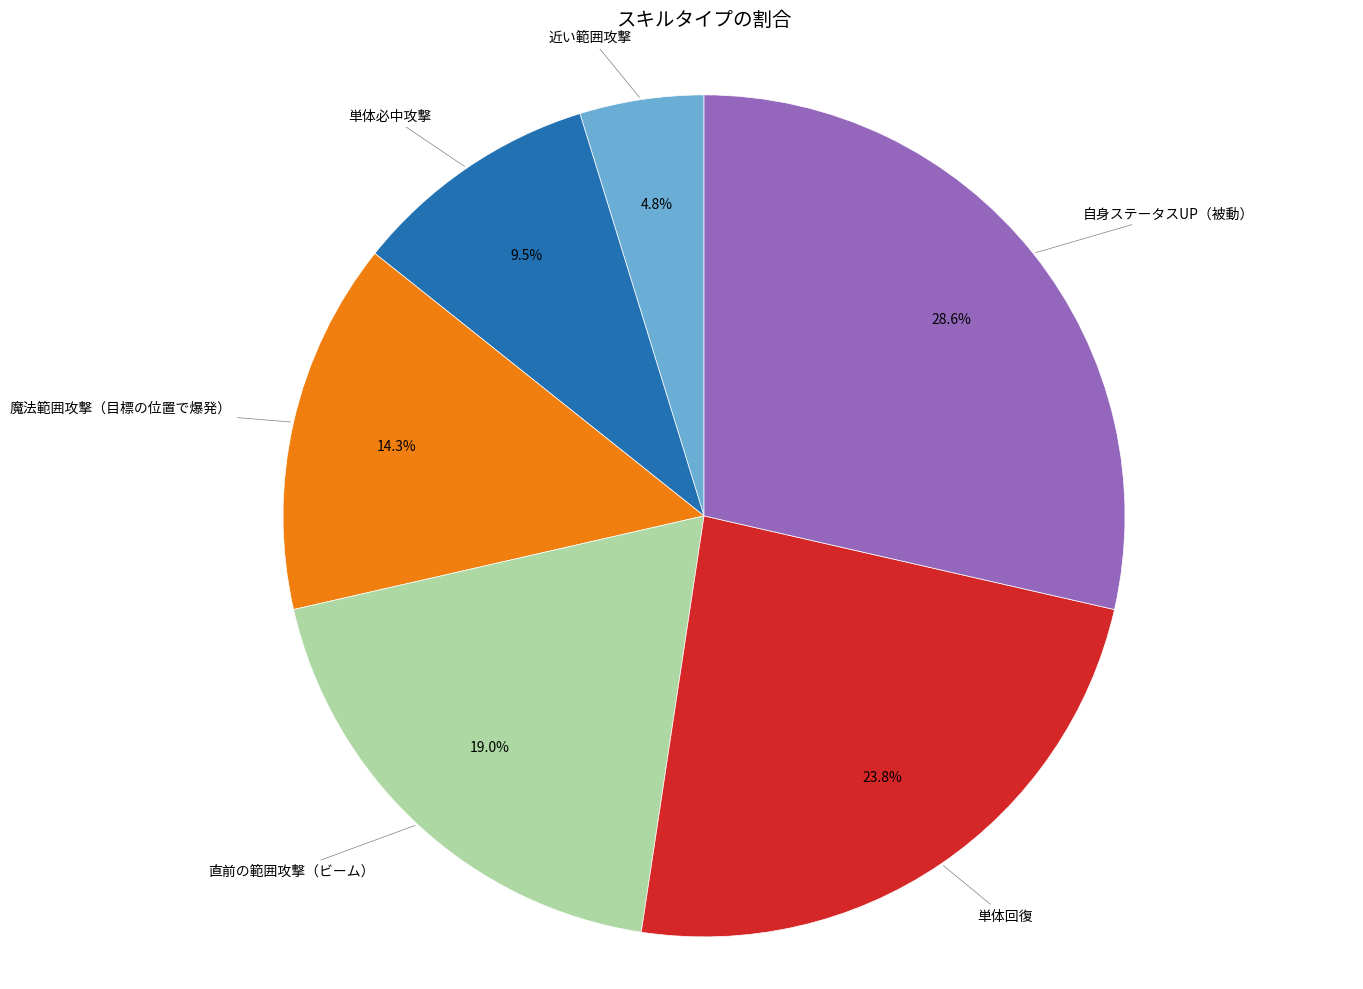

How many segments does this pie chart have?

6